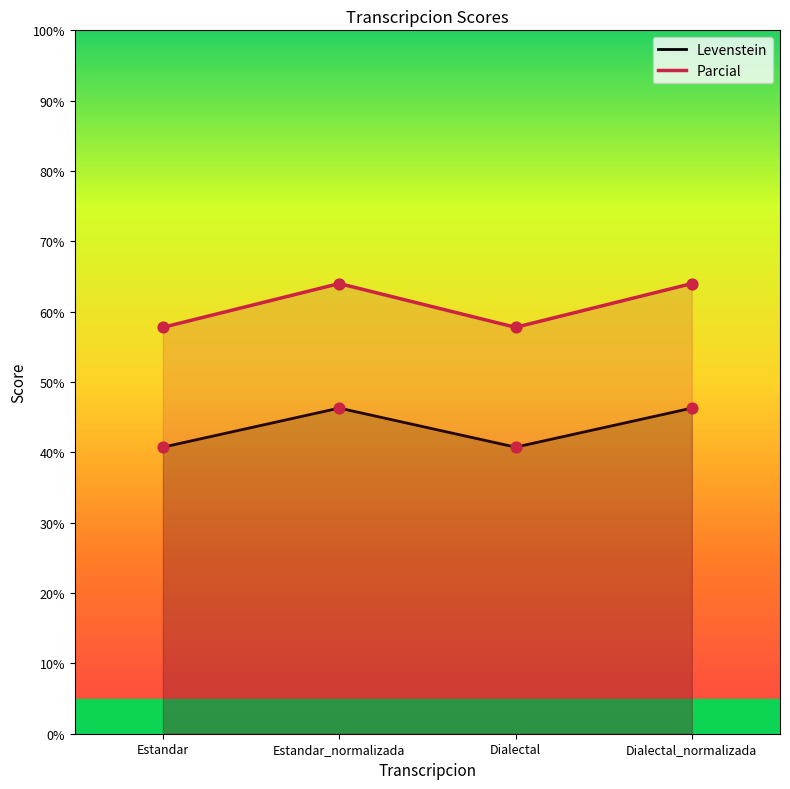

Which series has the largest total across all categories?

Parcial